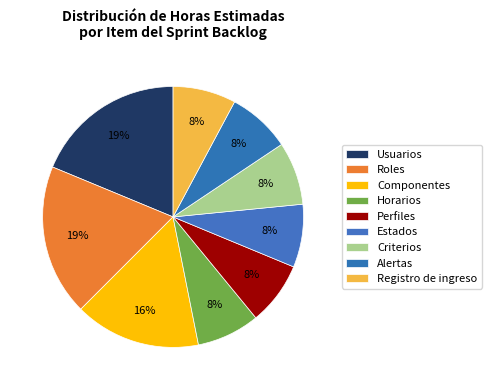

What is the total percentage of Horarios and Usuarios?

26.6%